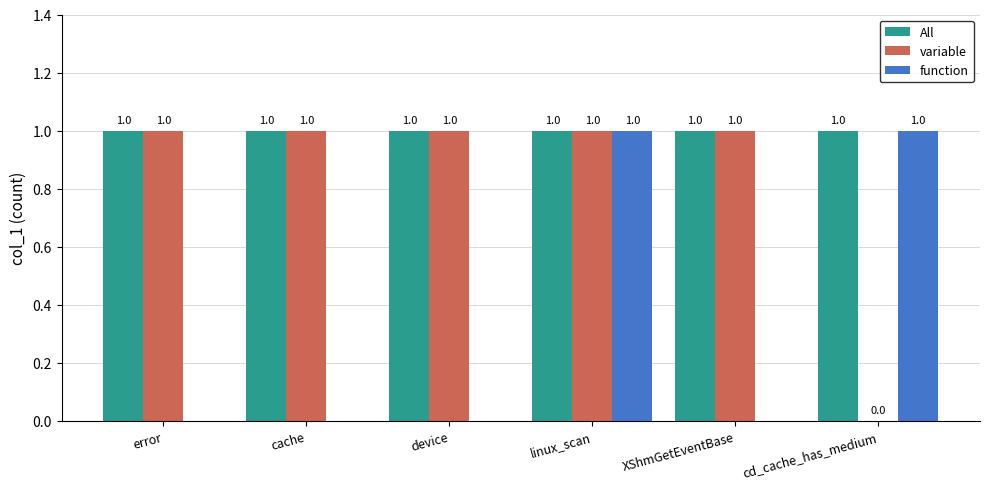

Reading left to right, what are all the values shown in this chart?

All: 1	1	1	1	1	1
variable: 1	1	1	1	1	0
function: 0	0	0	1	0	1